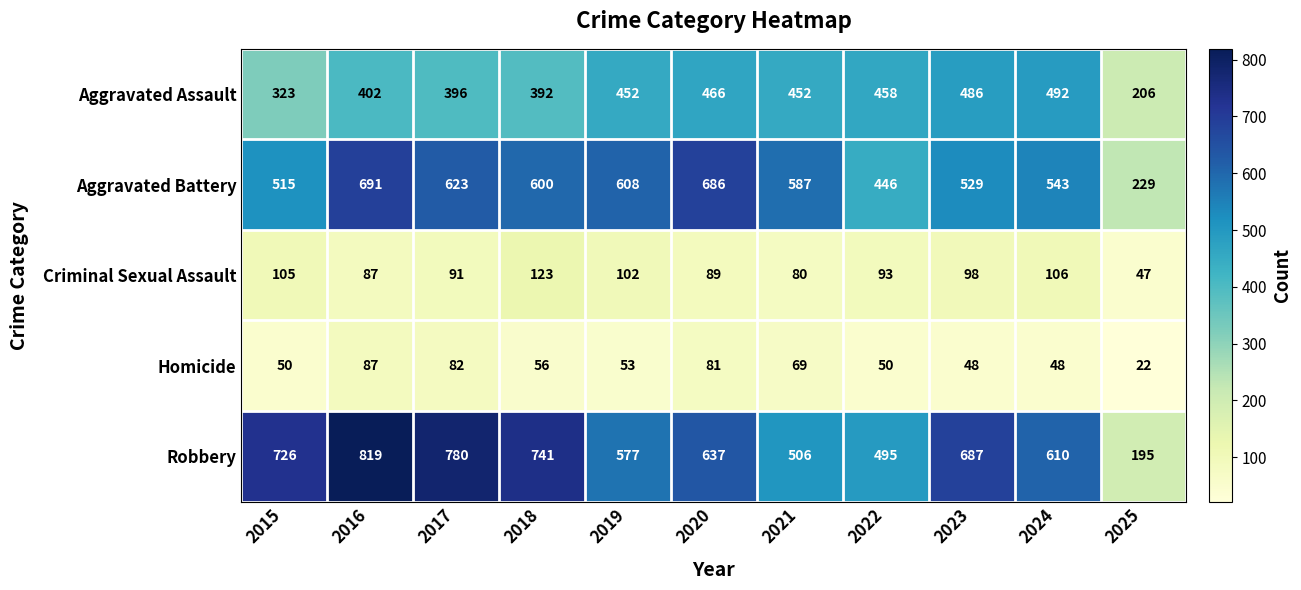

What is the approximate value of Criminal Sexual Assault at 2025, to the nearest 10?

50